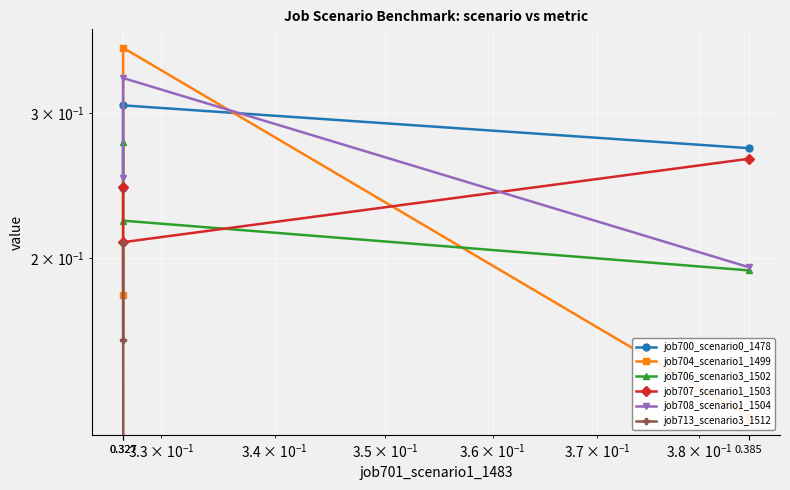

Reading left to right, transcribe all the data shown in this chart.

job700_scenario0_1478: 0.3	0.3	0.2
job704_scenario1_1499: 0.1	0.4	0.2
job706_scenario3_1502: 0.2	0.2	0.3
job707_scenario1_1503: 0.3	0.2	0.2
job708_scenario1_1504: 0.2	0.3	0.2
job713_scenario3_1512: 0.0	0.2	0.2